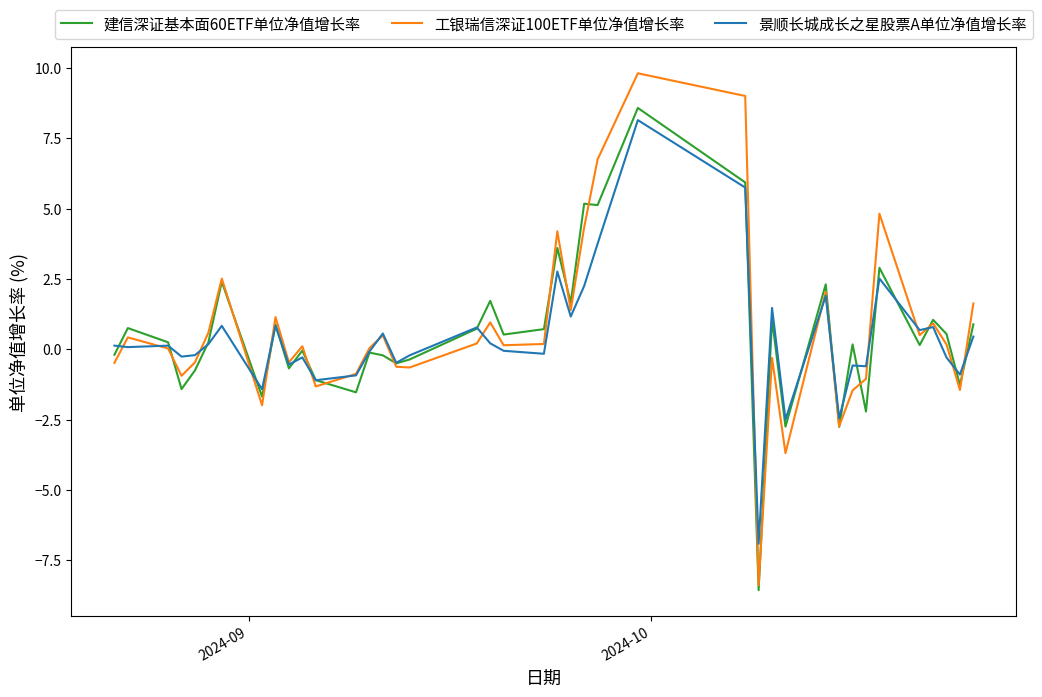

Which series has the largest range (max minus min)?

工银瑞信深证100ETF单位净值增长率